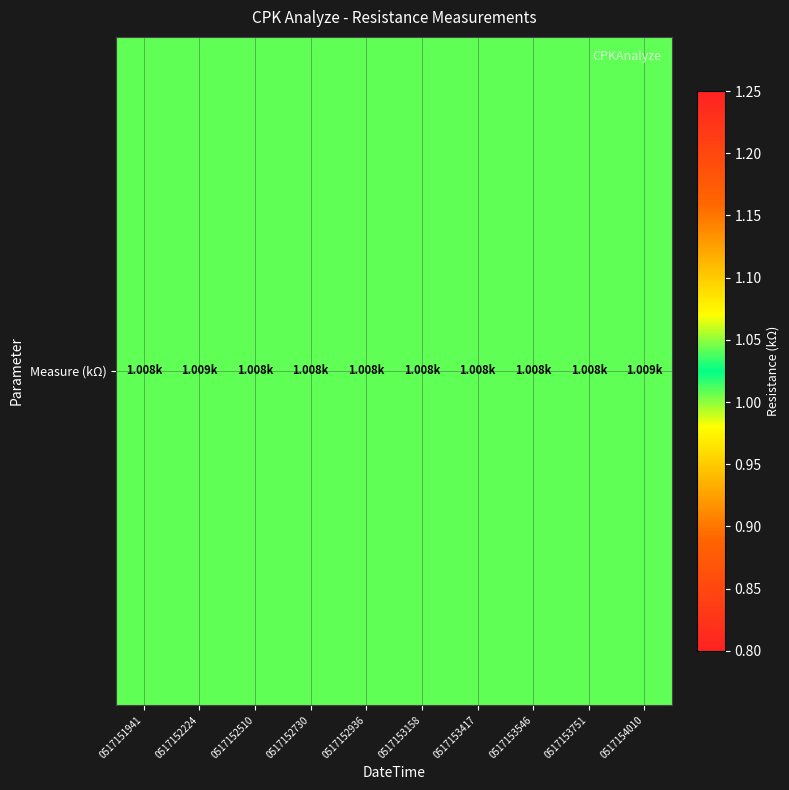

Approximately how many times larger is the value at 0517152730 compared to 0517153751?

1.0